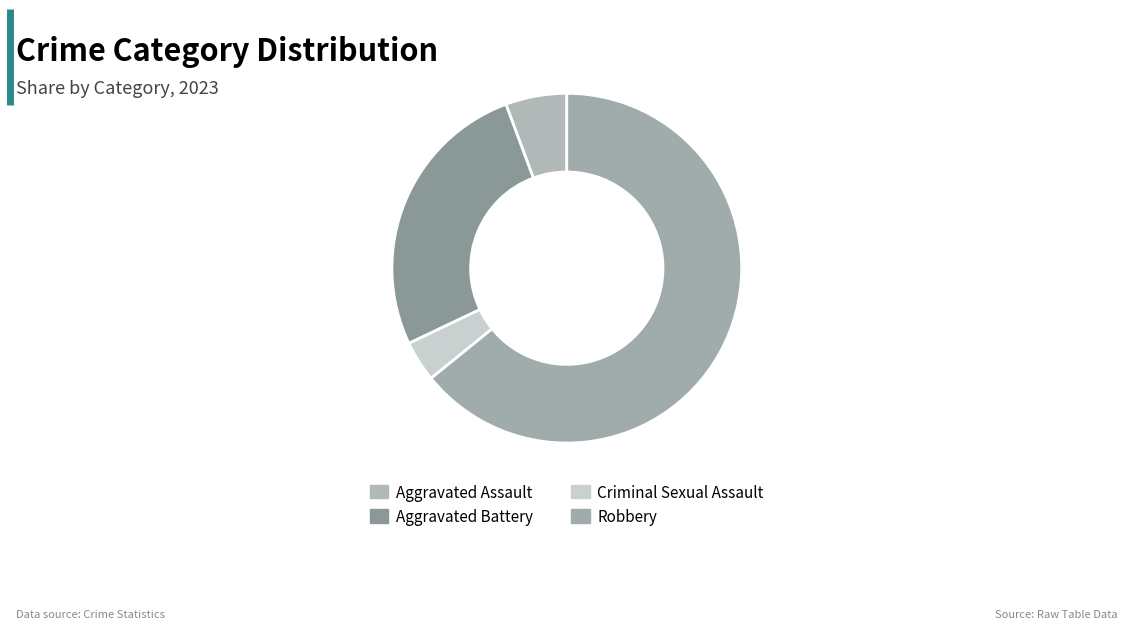

What percentage is the Aggravated Assault slice, to the nearest percent?

6%